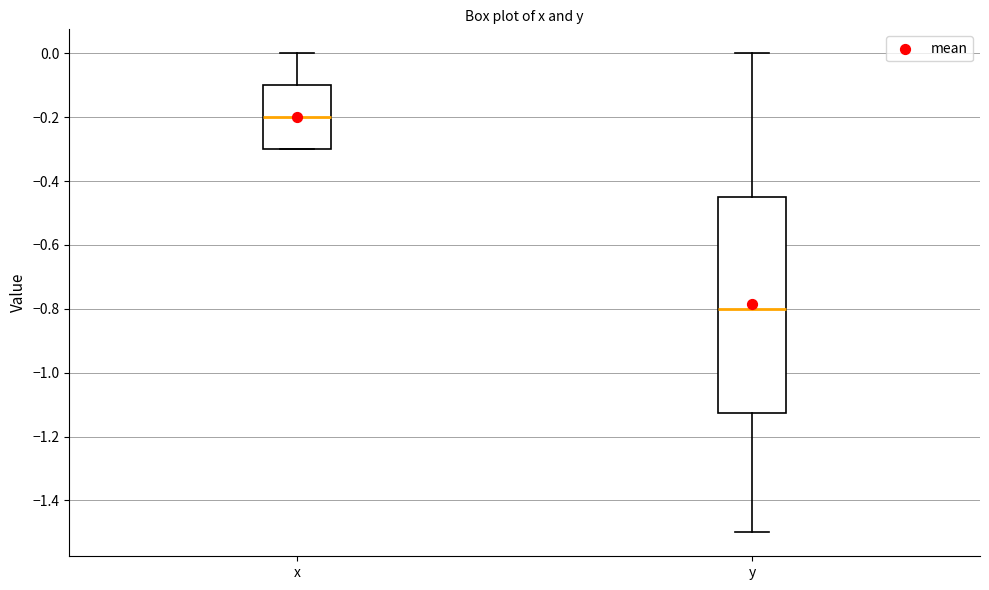

Reading left to right, transcribe this box plot: for each box, give where its median line is, the range the box spans, and where its two whiskers end, as read against the y-axis. The values are not printed on the chart, so give them approximately, as read against the axis.

x: median -0.20, box -0.30 to -0.10, whiskers -0.30 to 0.00
y: median -0.80, box -1.12 to -0.44, whiskers -1.50 to 0.00